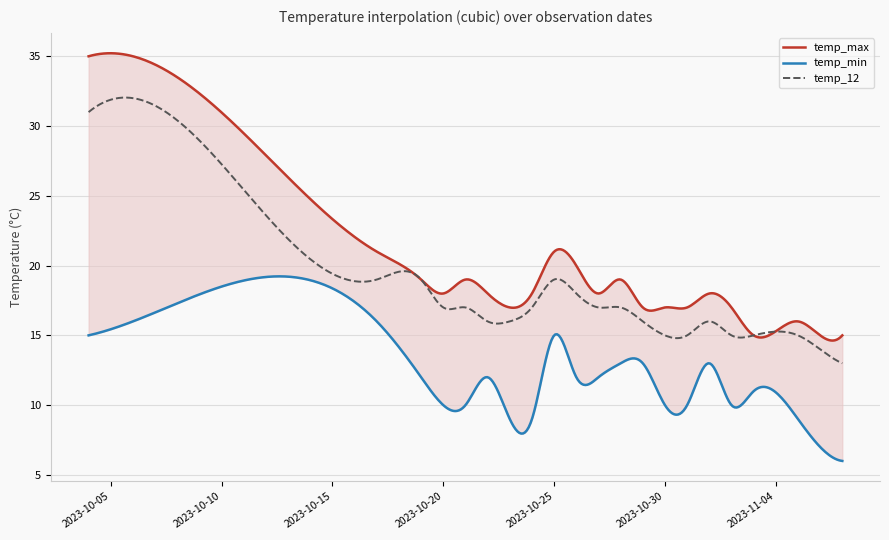

Is the value of temp_max at 2023-11-01 greater than the value of temp_12 at 2023-10-28?

Yes